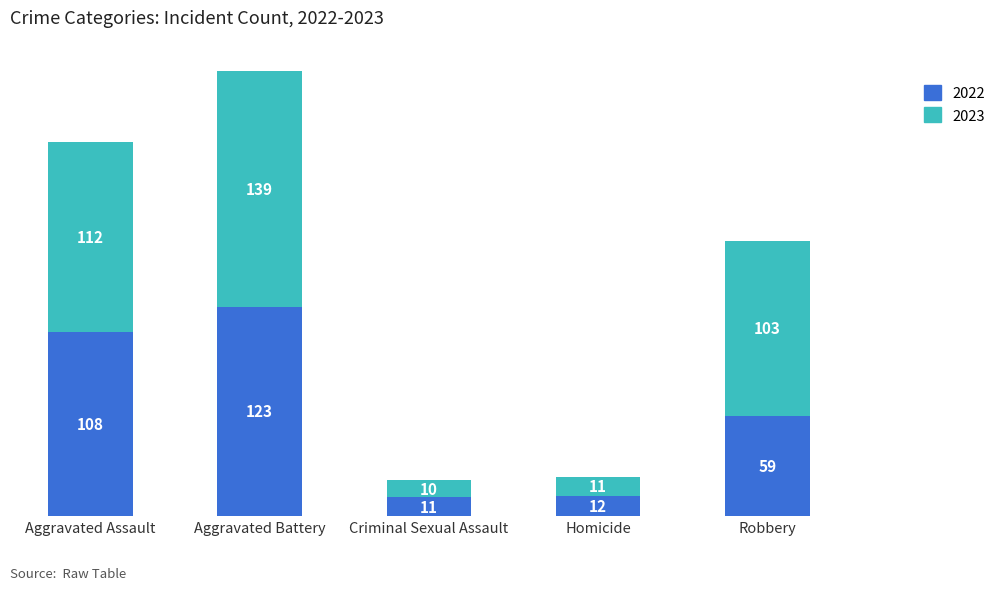

What is the sum of the 2022 values at Robbery and Aggravated Assault?

167